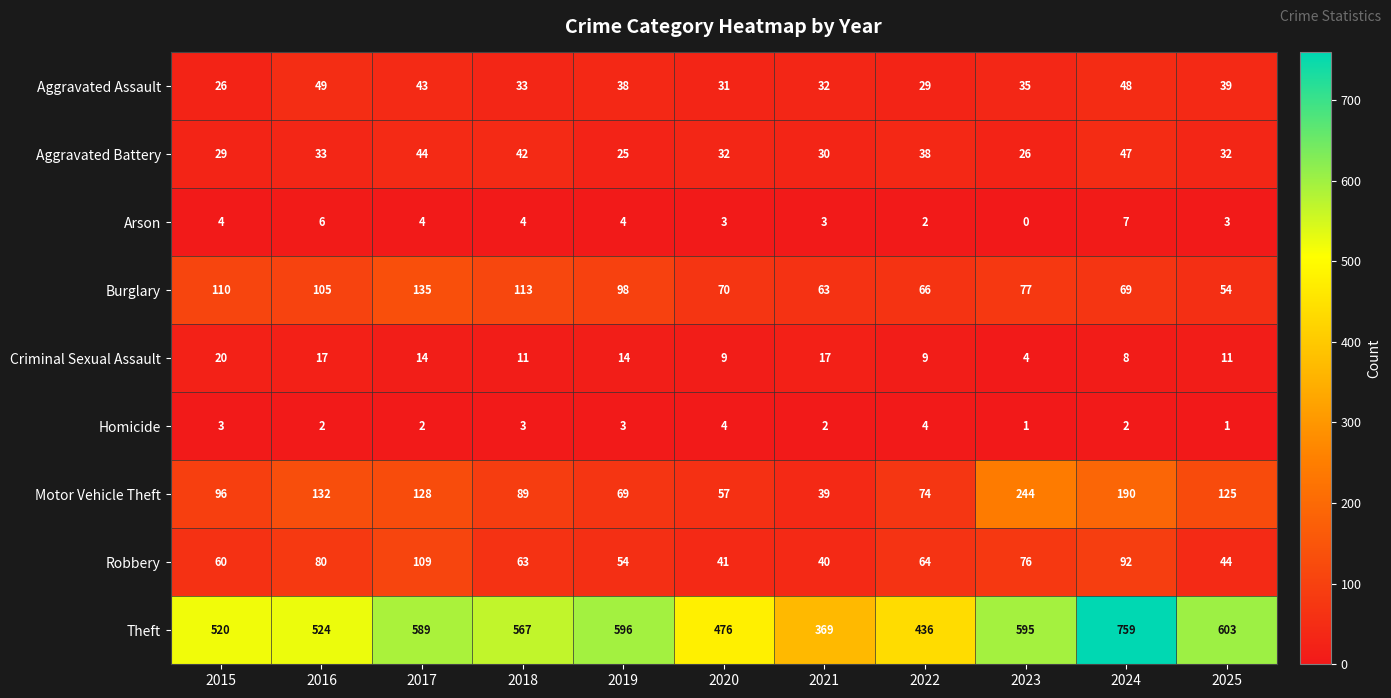

What is the total value across all series at 2022?

722